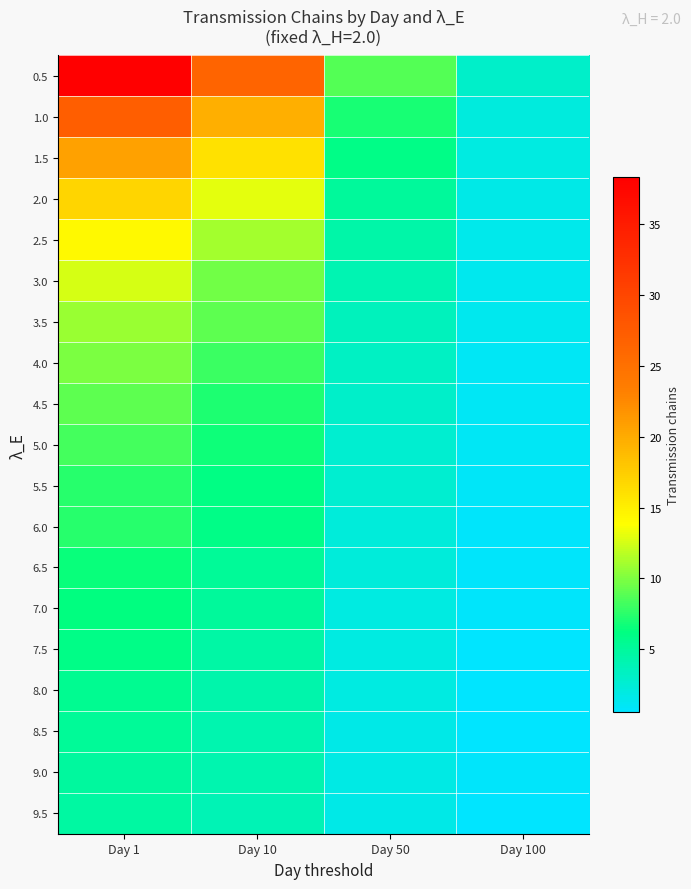

Between Day 100 and Day 1, which is larger?

Day 1